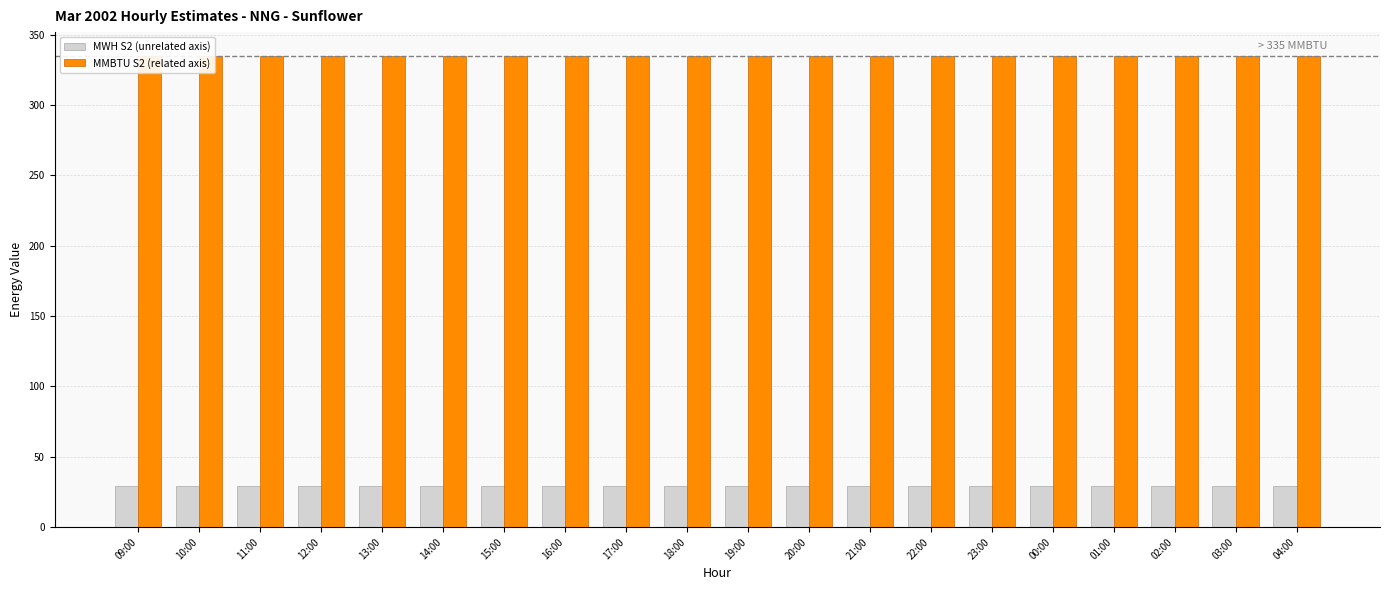

What is the label of the 15th bar from the left?

23:00